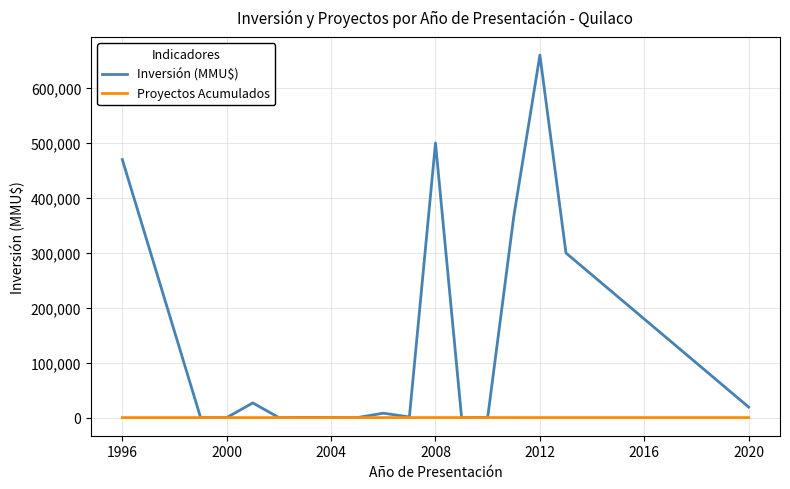

Which series has the largest range (max minus min)?

Inversión (MMU$)